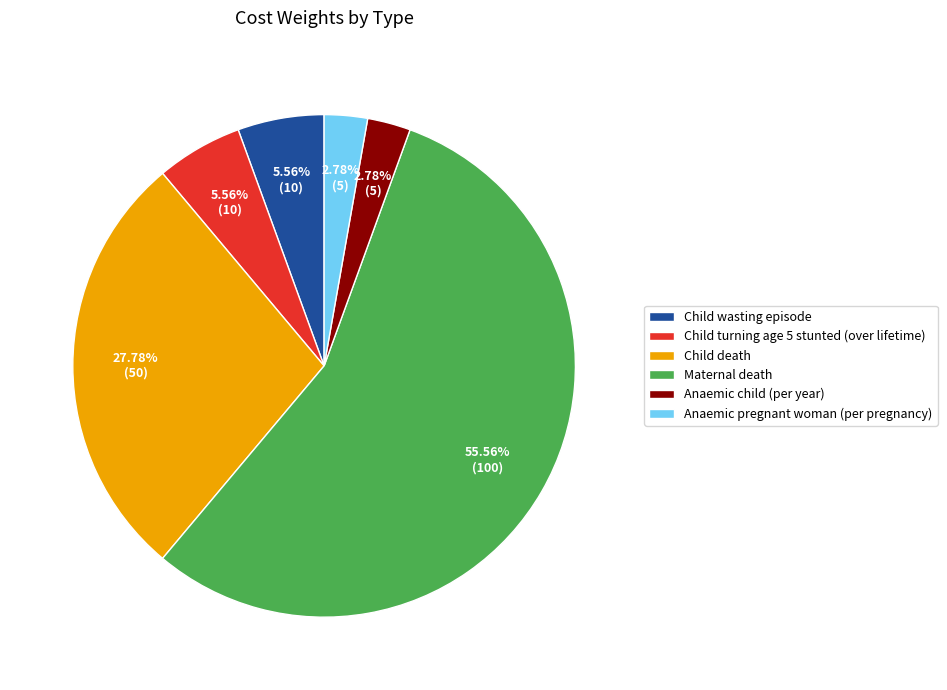

What percentage is the Child wasting episode slice, to the nearest percent?

6%